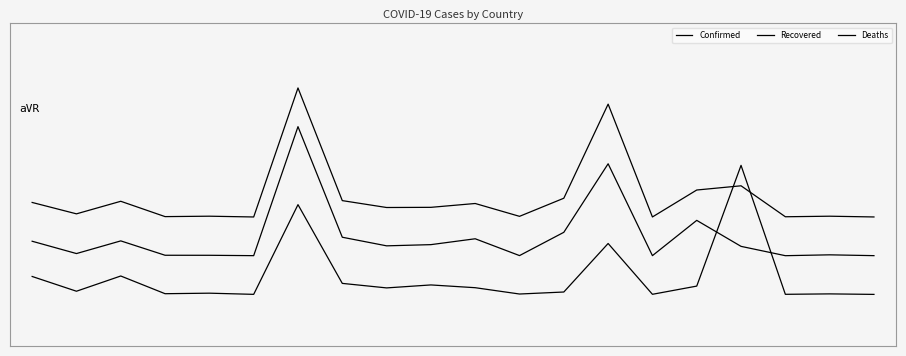

What is the average value of the Recovered series?

-0.2